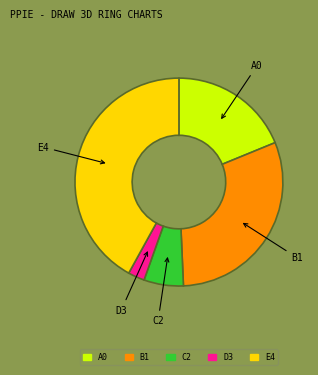

What is the largest slice in the pie chart?

E4